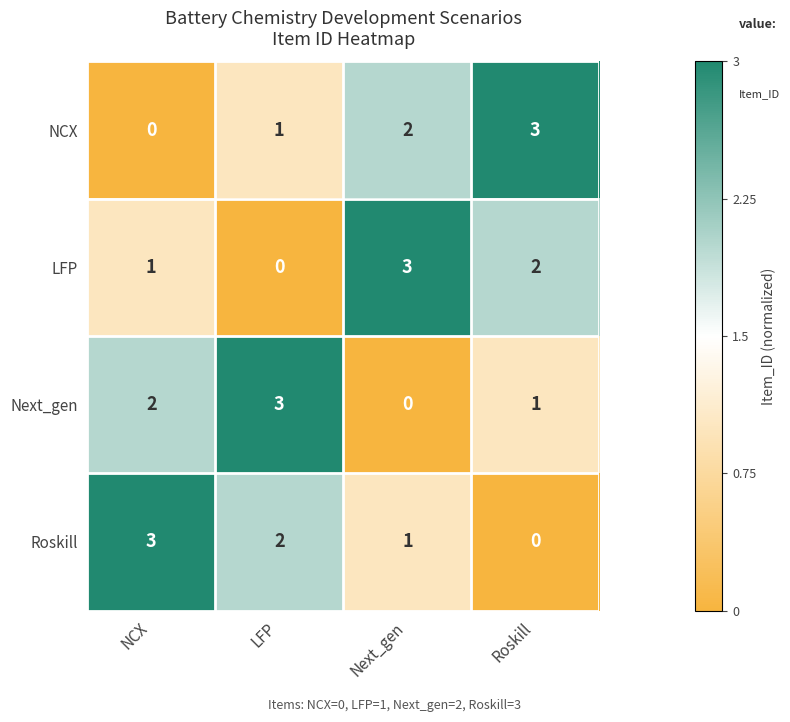

What is the spread (max minus min) of values at Roskill?

3